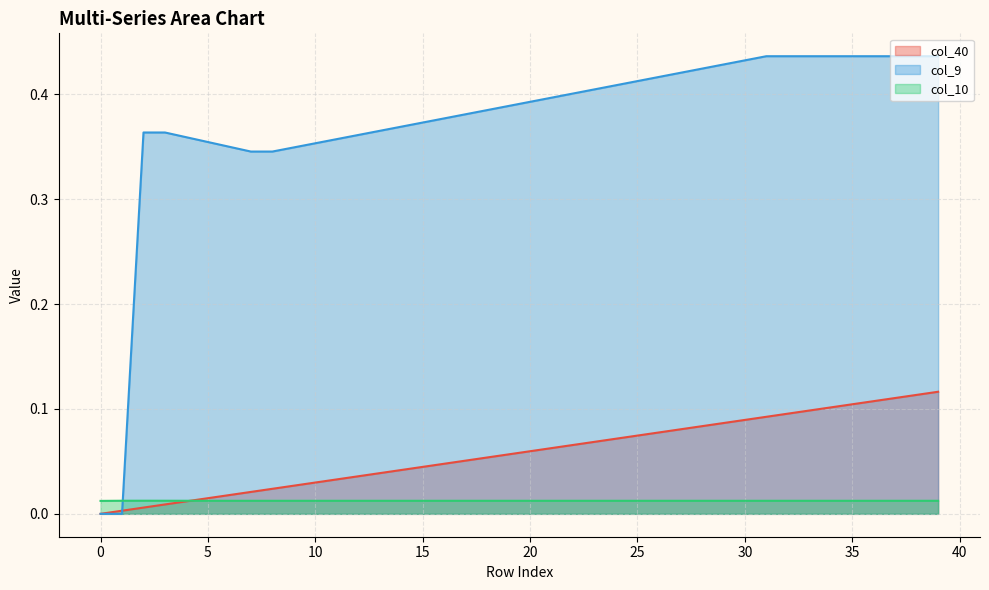

What is the difference between the second highest and second lowest values in the col_9 series?

0.4